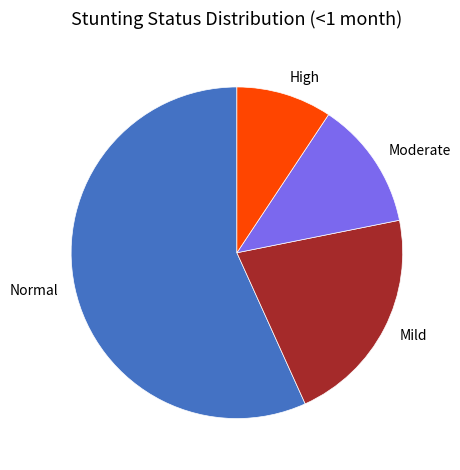

Which slice is the largest?

Normal